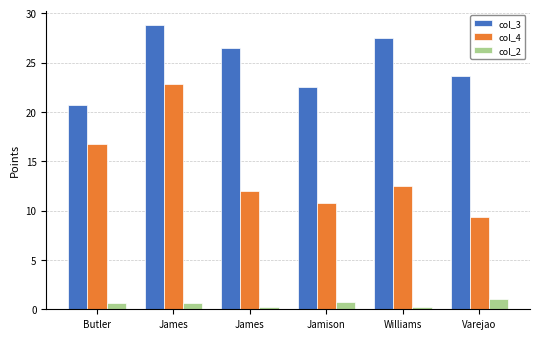

At which label is col_3 closest to 24?

Varejao